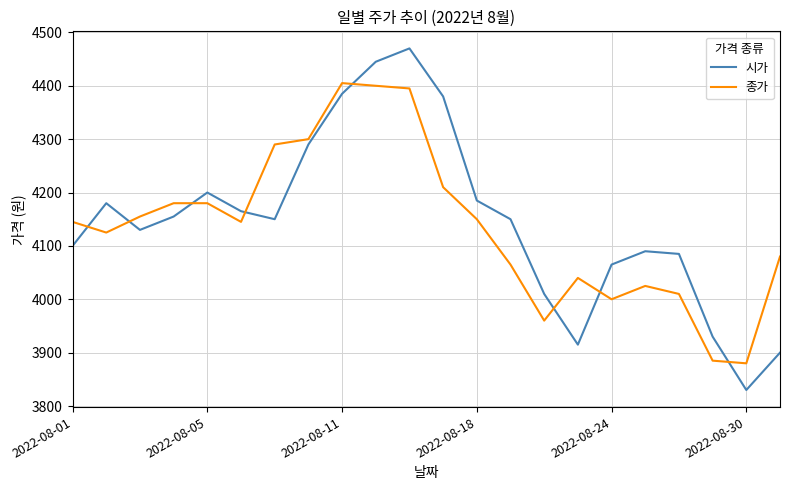

What is the lowest value of the 종가 series?

3880